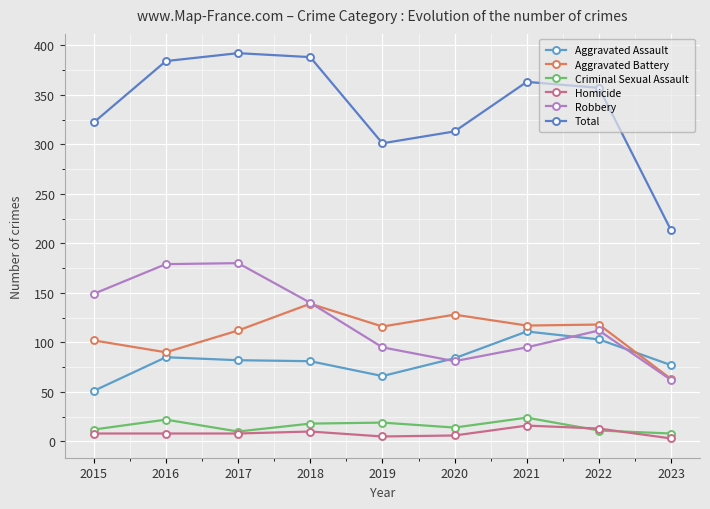

Where is the first local maximum for Aggravated Assault?

2016